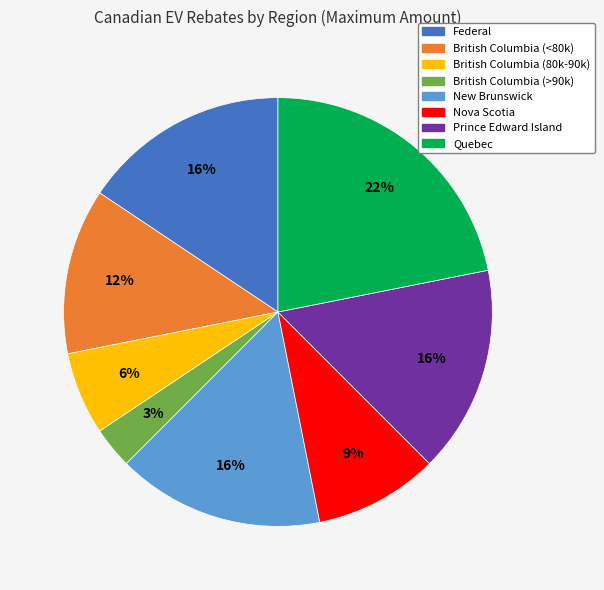

Count the number of slices in the pie.

8